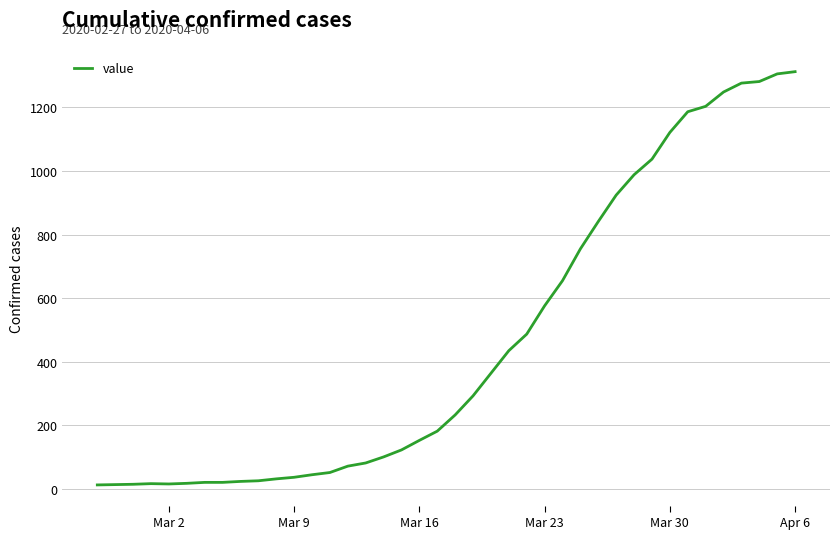

What is the difference between the maximum and minimum values?

1299